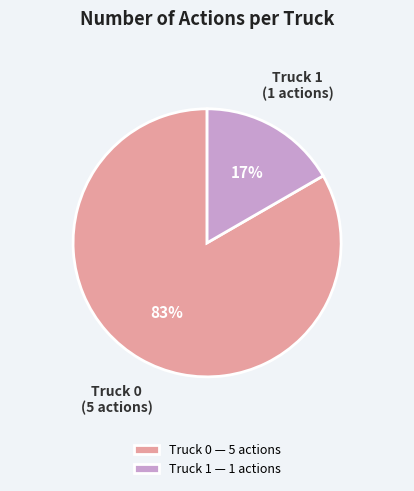

To the nearest percent, what portion does Truck 1 represent?

17%